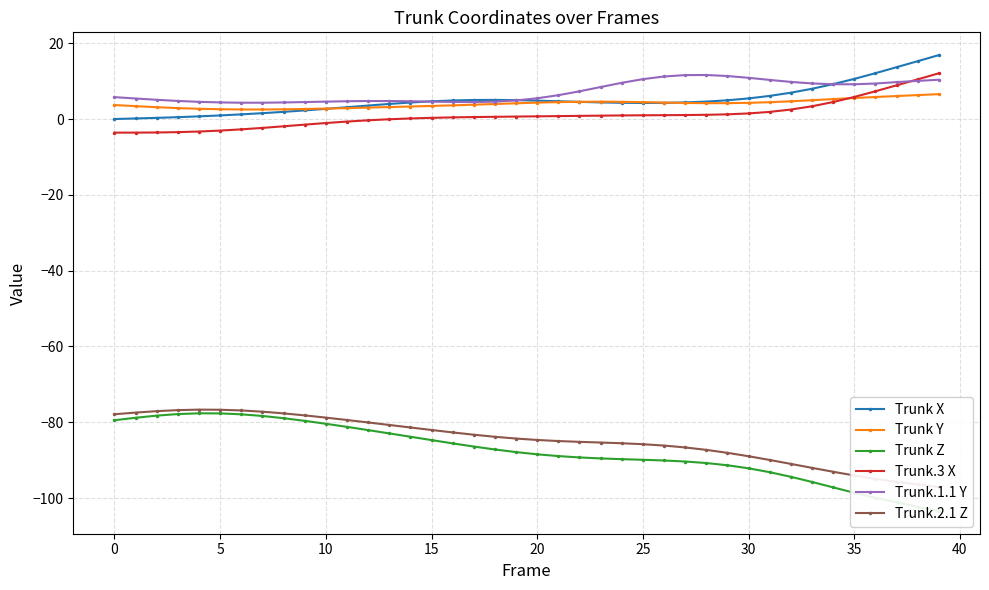

Which category has the lowest value across all series?

39